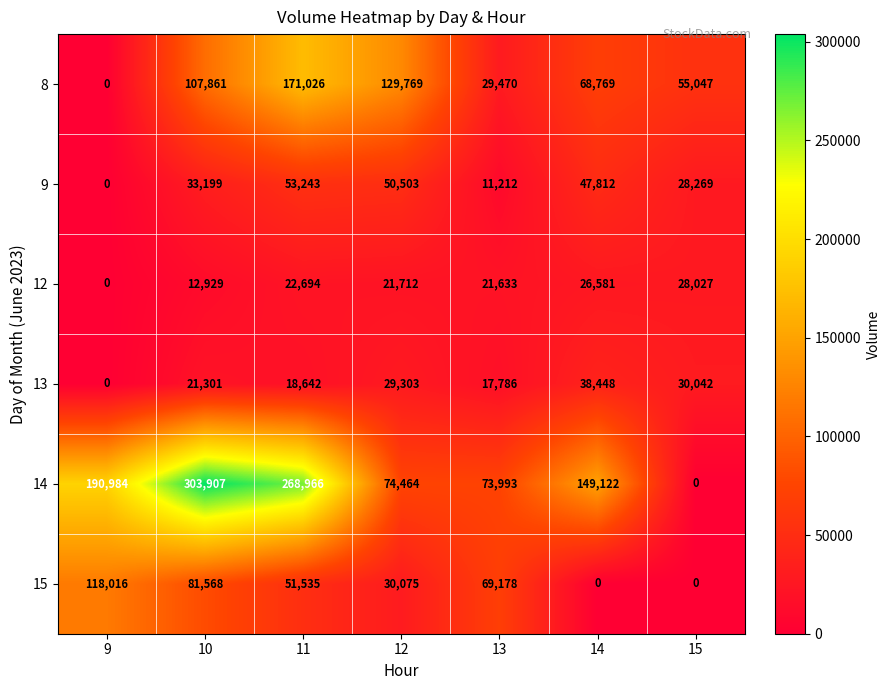

What is the average value of the 8 series?

80277